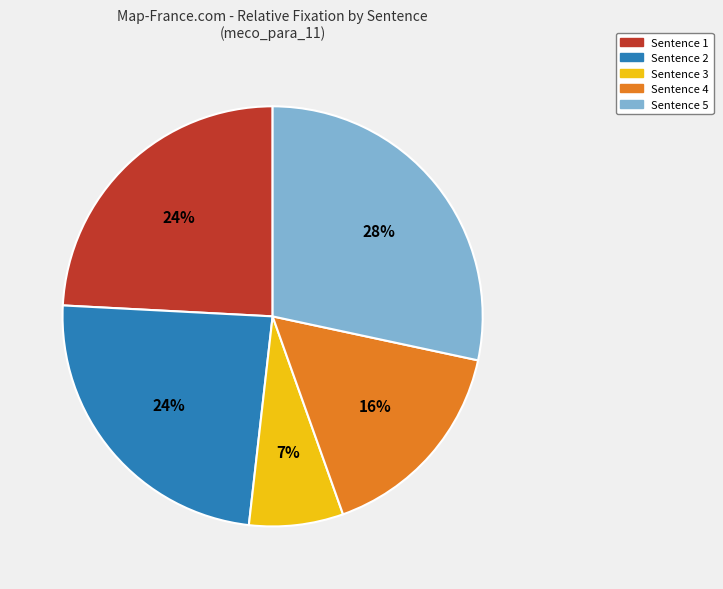

How many segments does this pie chart have?

5